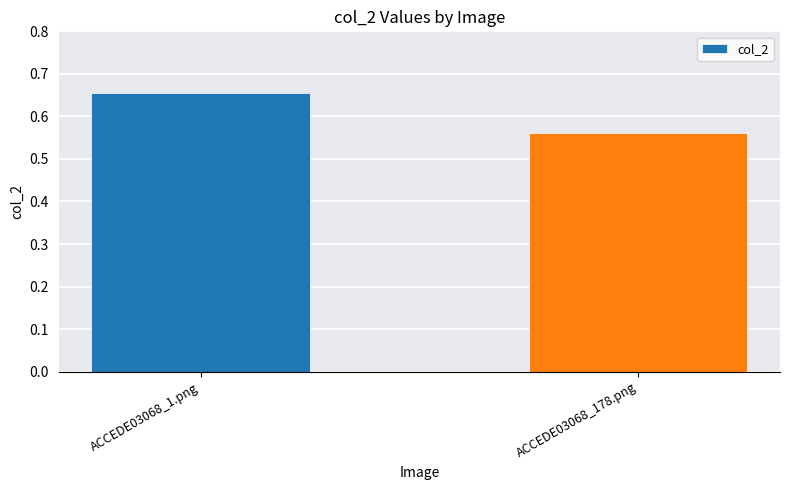

What is the difference between the maximum and minimum values?

0.1